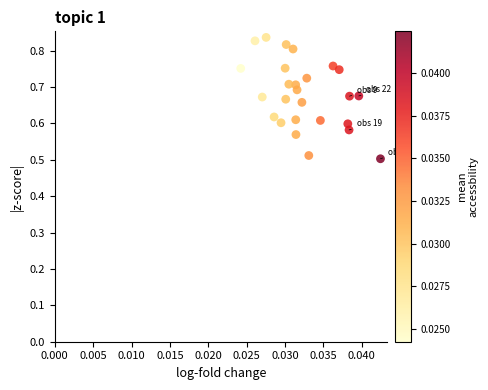

What is the range of Y values (max minus min)?

0.3